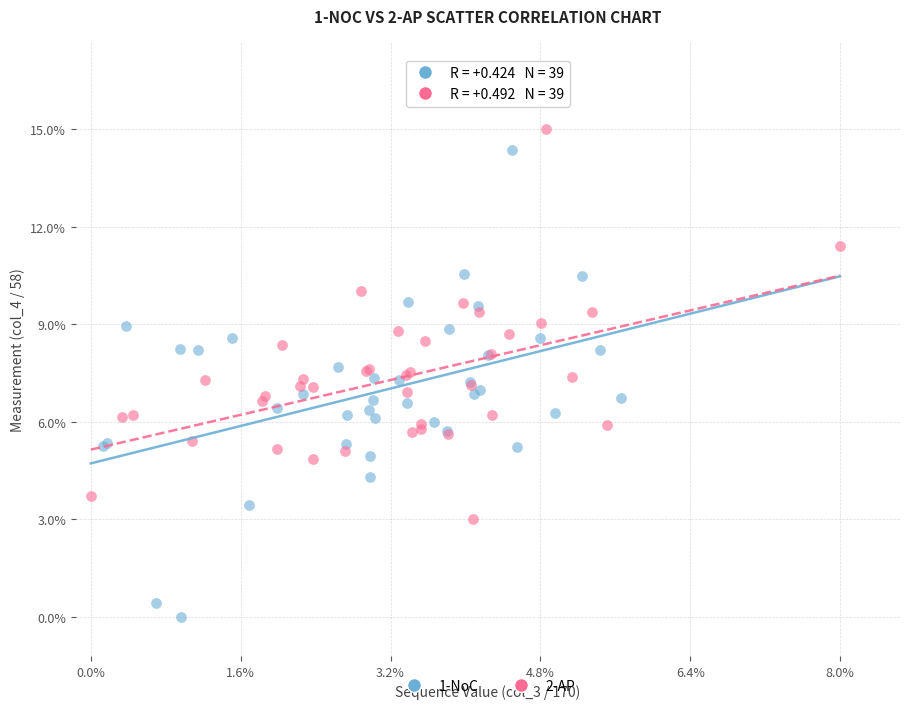

What are all the series names shown in the legend?

1-NoC, 2-AP